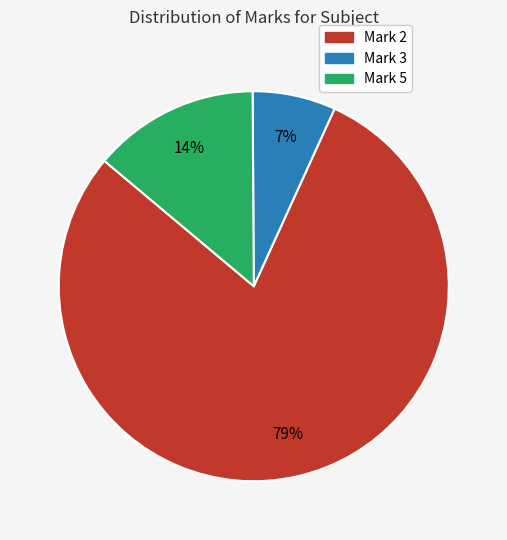

To the nearest percent, what is the difference between the largest and smallest slice percentages?

72%